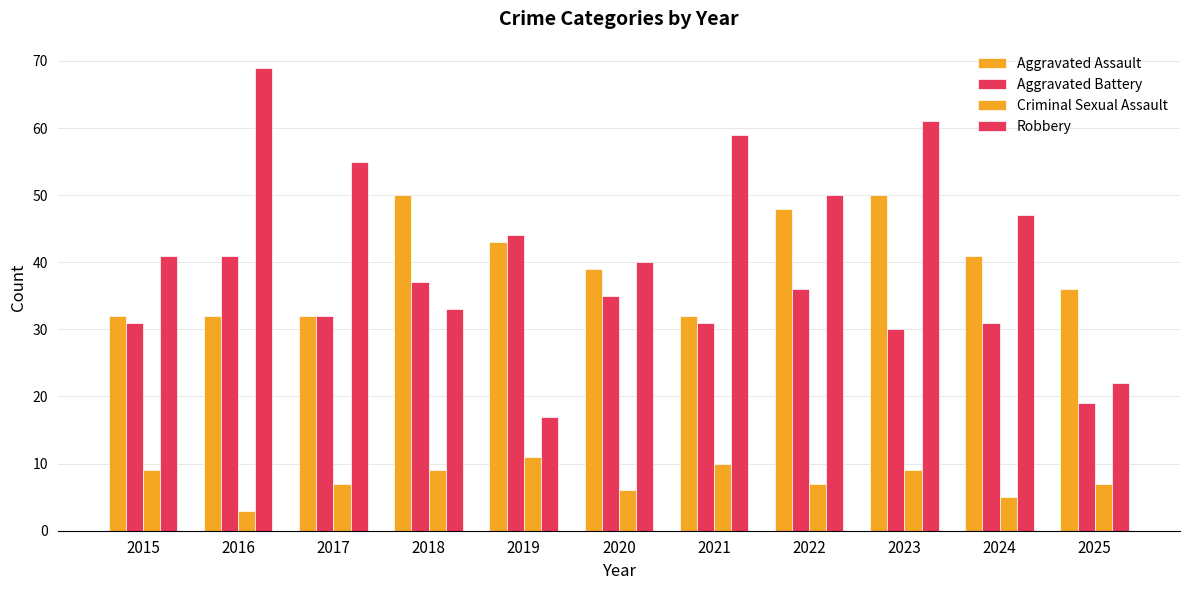

How many series are shown in this chart?

4